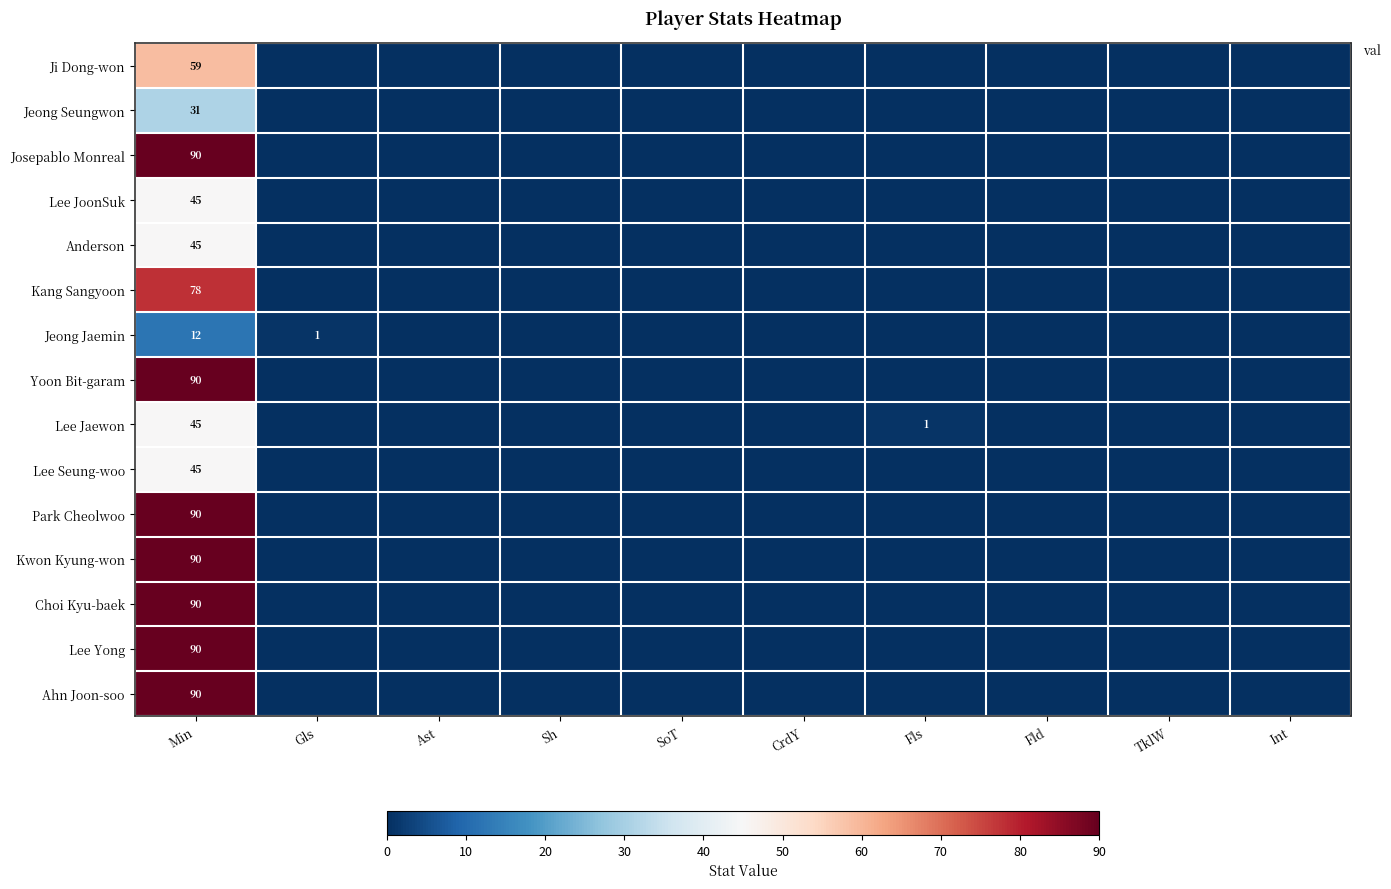

What is the sum of all Lee JoonSuk values?

45